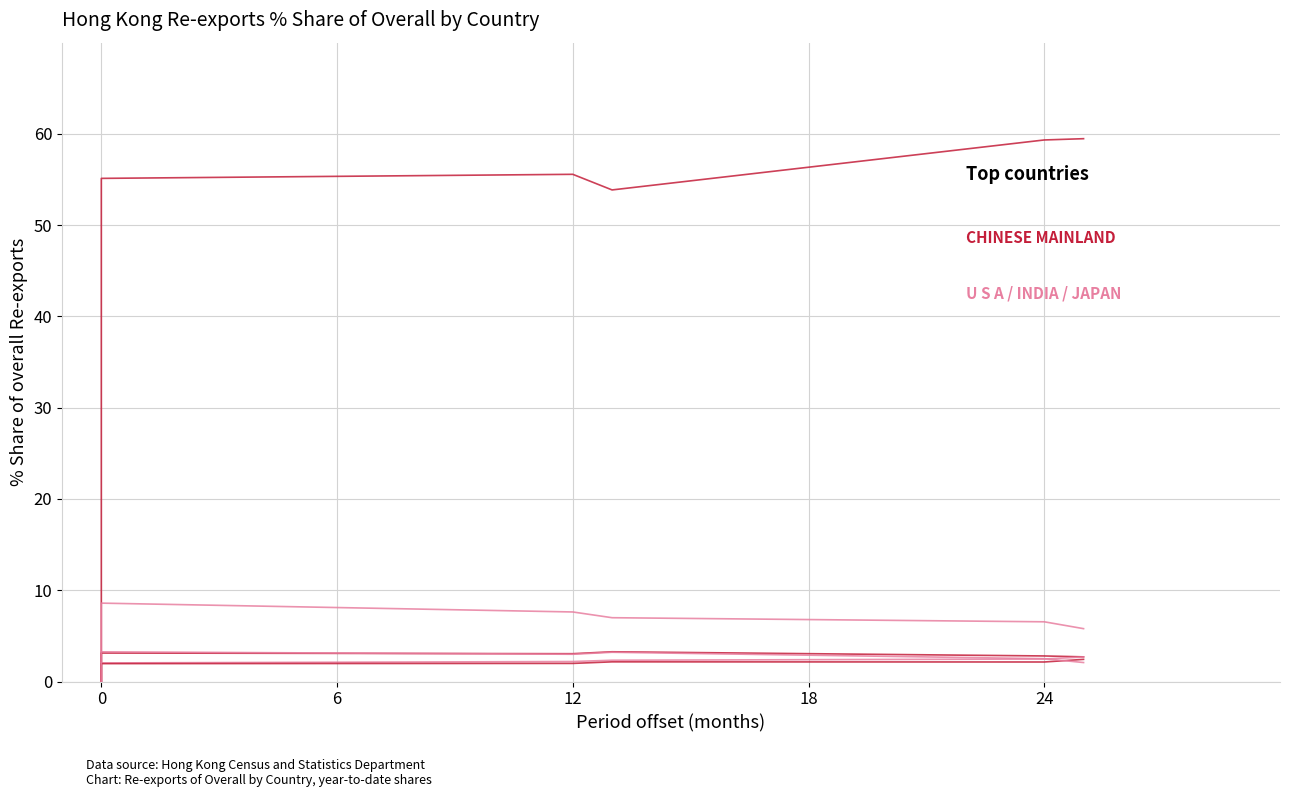

How many positive values does the VIETNAM series have?

5